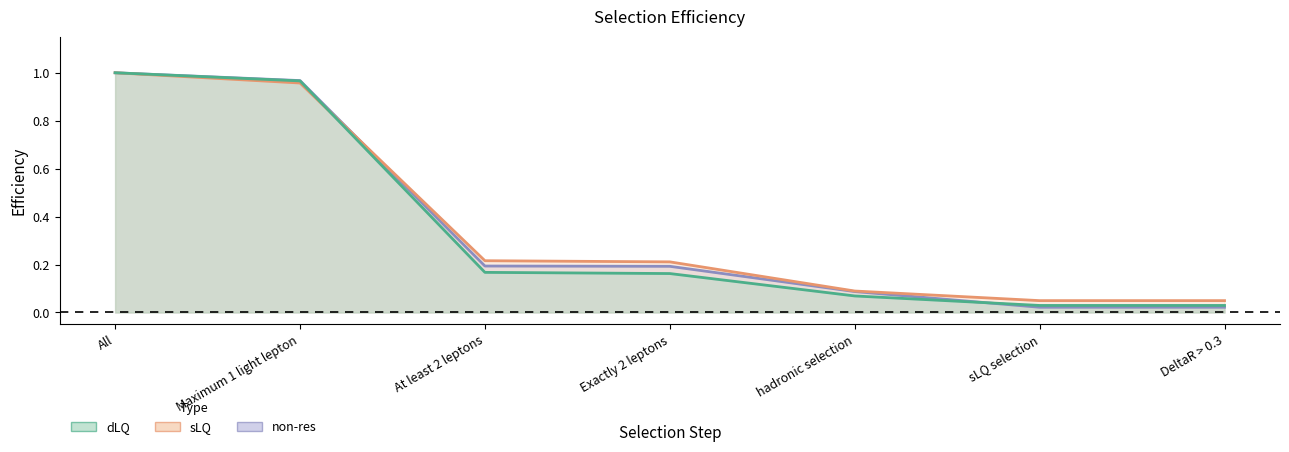

At At least 2 leptons, list the series in order from smallest to largest.

dLQ, non-res, sLQ